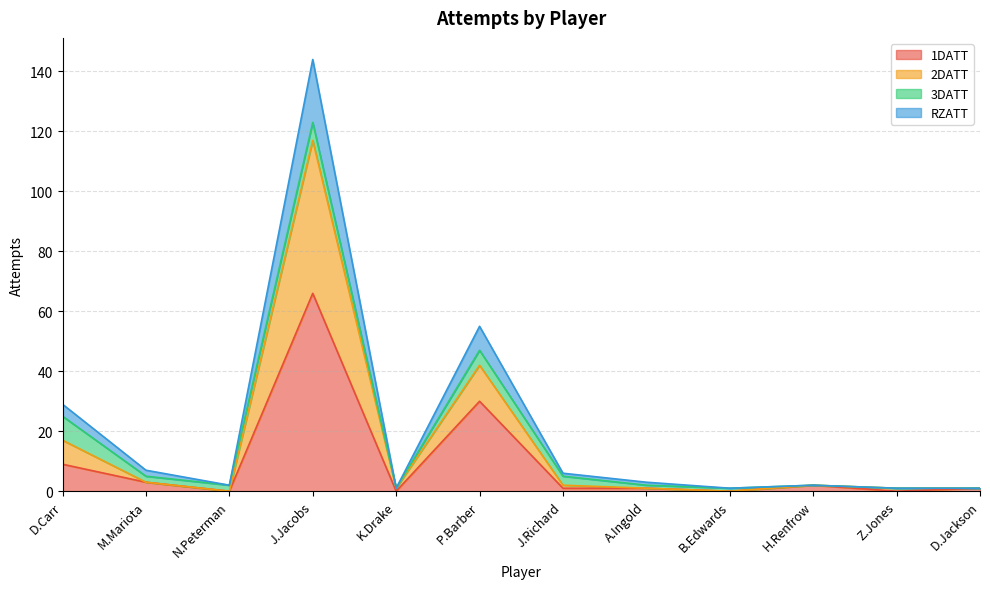

At which category is the sum across all series the highest?

J.Jacobs